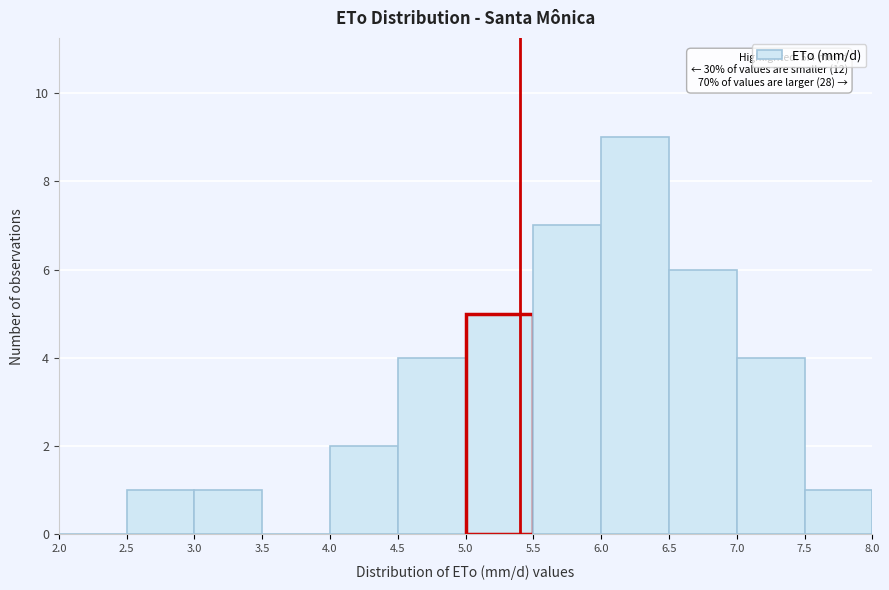

Which range on the x-axis has the tallest bar?

6.0 to 6.5